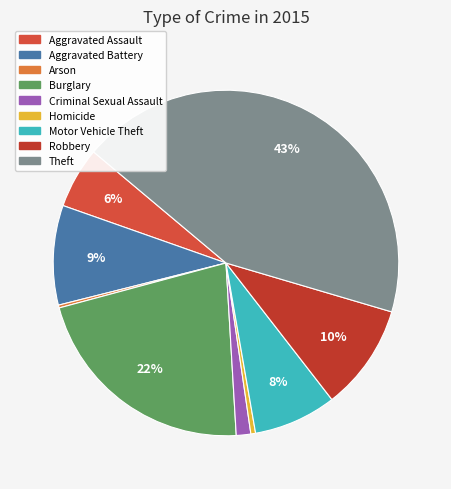

Which has a higher value, Aggravated Battery or Burglary?

Burglary